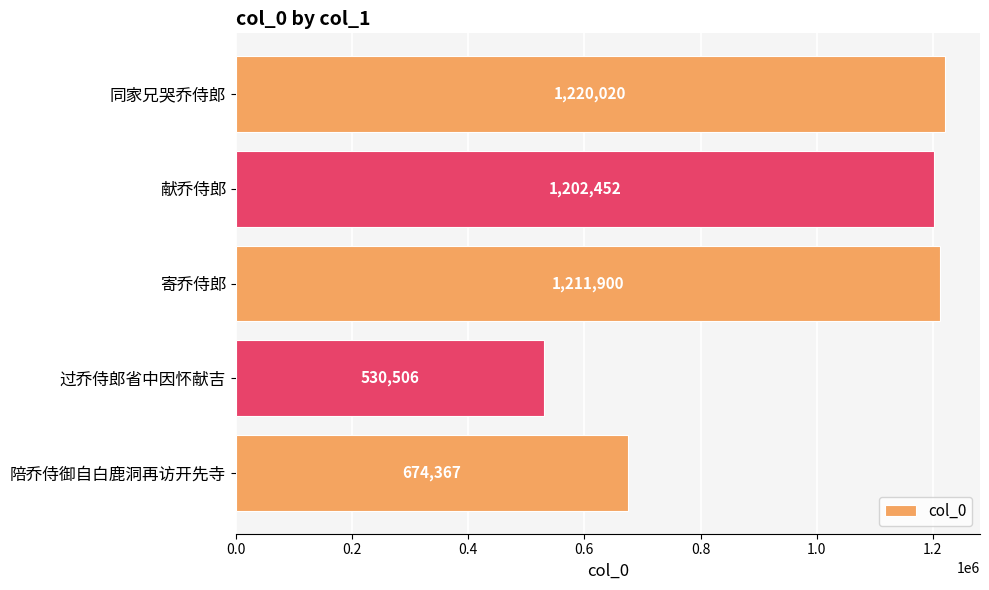

Reading top to bottom, what are all the values shown in this chart?

1220020	1202452	1211900	530506	674367